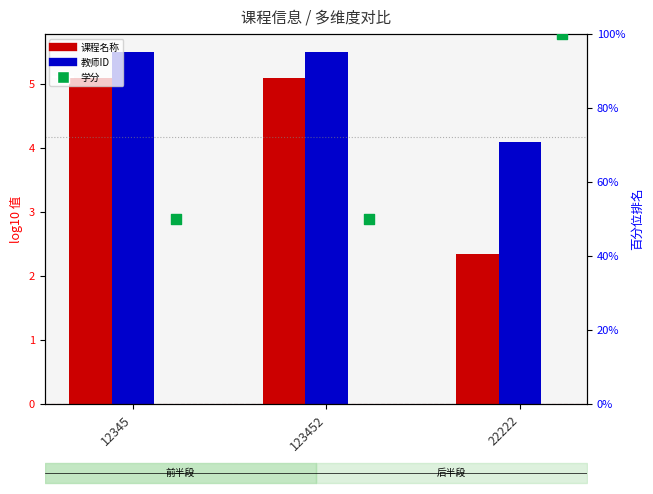

Which series contains the lowest Y value?

课程名称